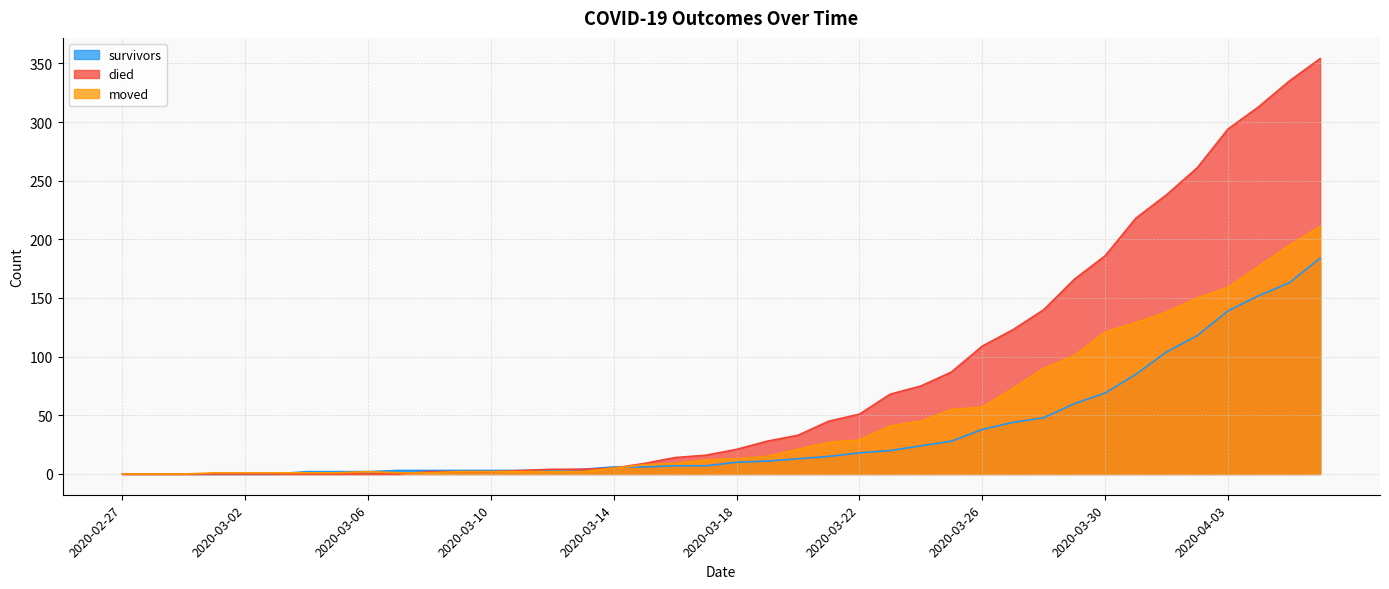

True or false: survivors and moved intersect in this chart.

True